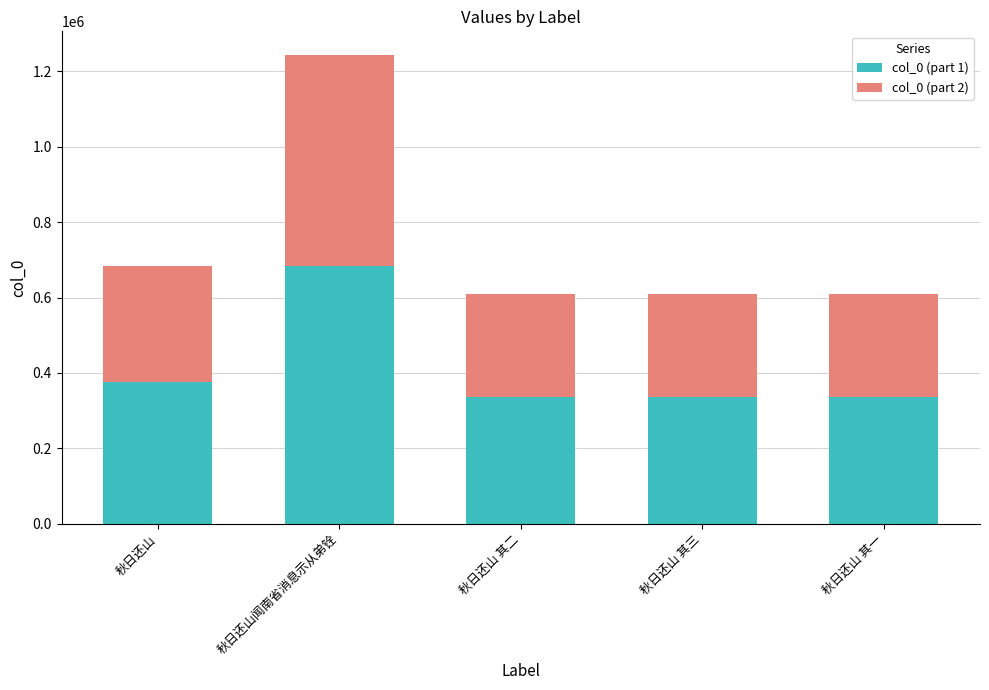

True or false: col_0 (part 1) has a value of 334779 at 秋日还山 其一.

True